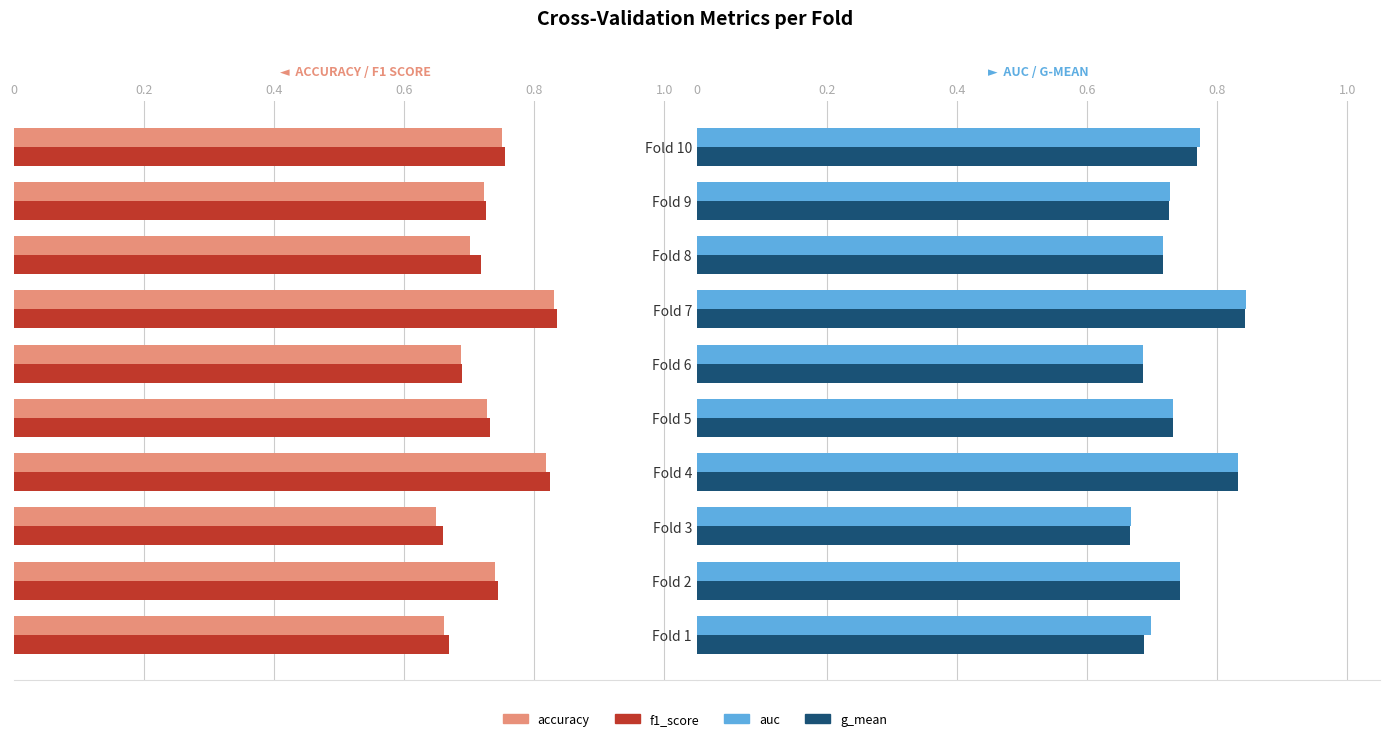

What is the difference between the f1_score values at Fold 9 and Fold 1?

0.1